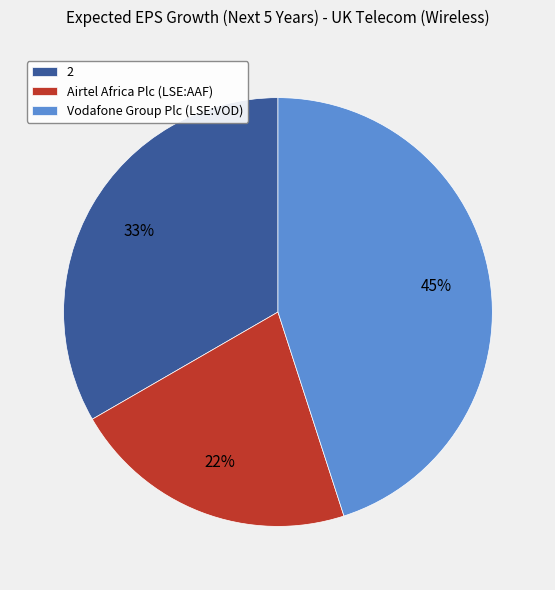

Is there a majority slice in this chart?

No